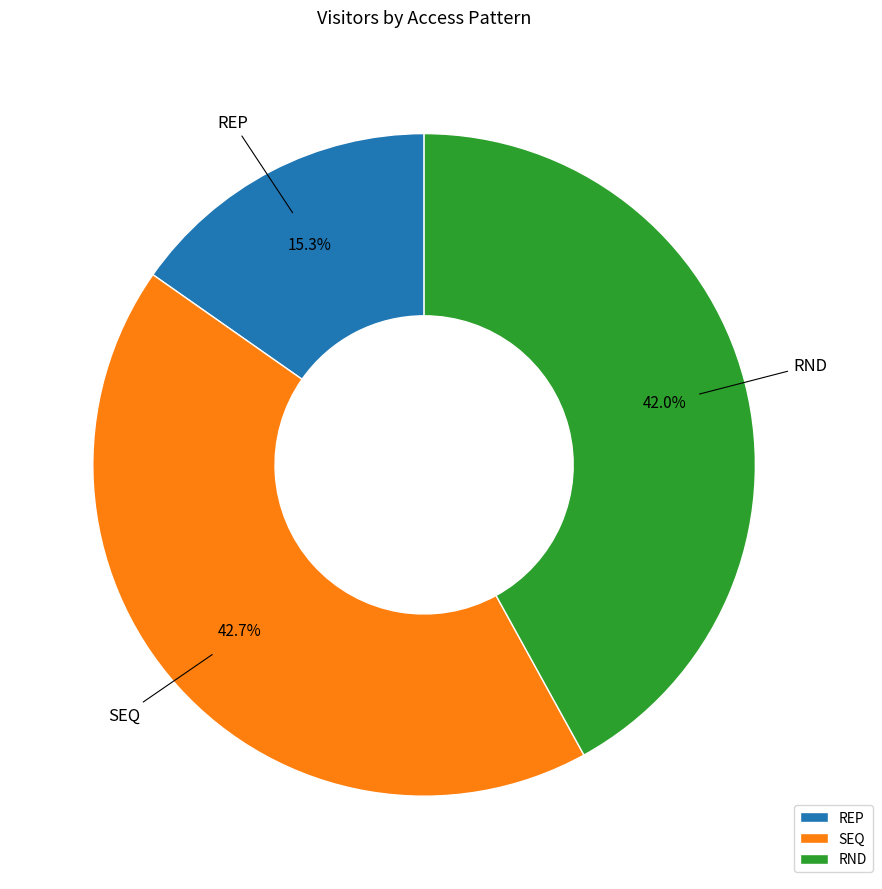

To the nearest percent, what is the combined percentage of RND and SEQ?

85%